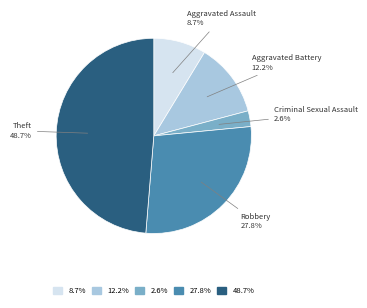

Which slice is the smallest?

Criminal Sexual Assault